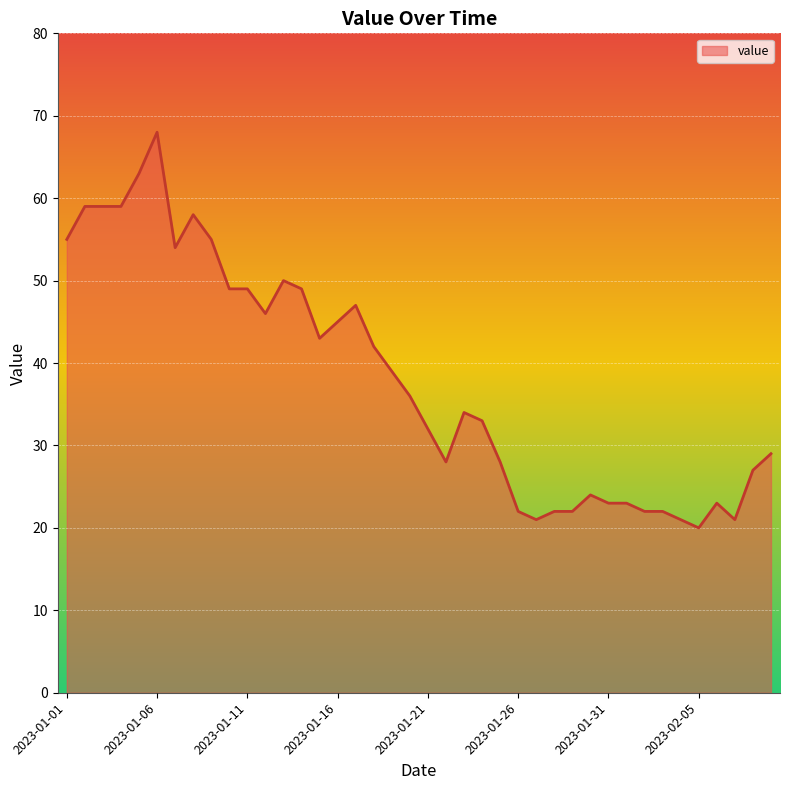

What is the difference between the maximum and minimum values?

48